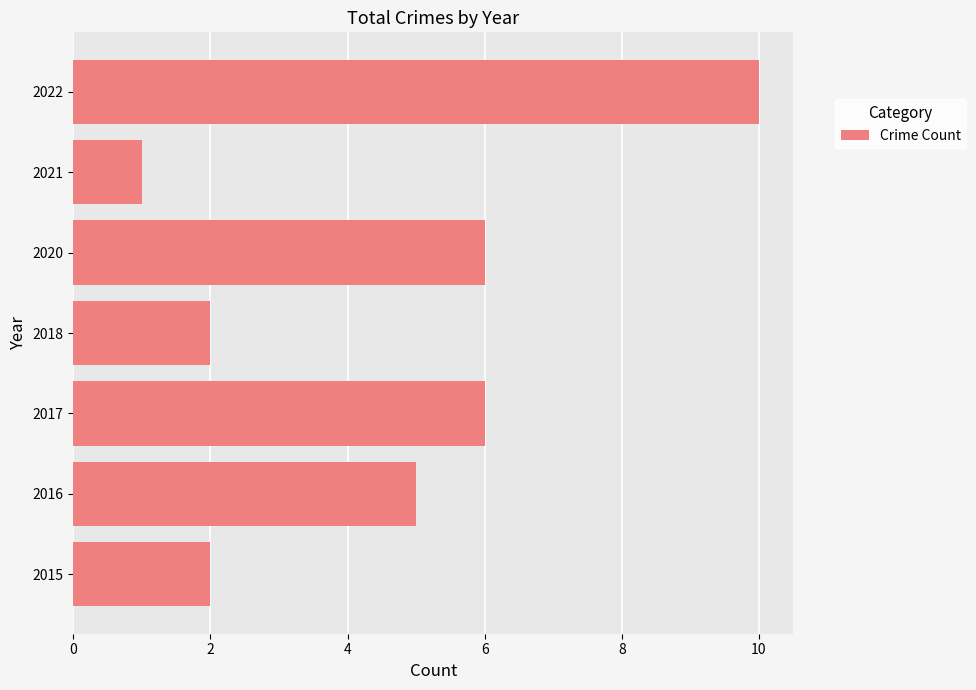

Count the number of categories in the chart.

7